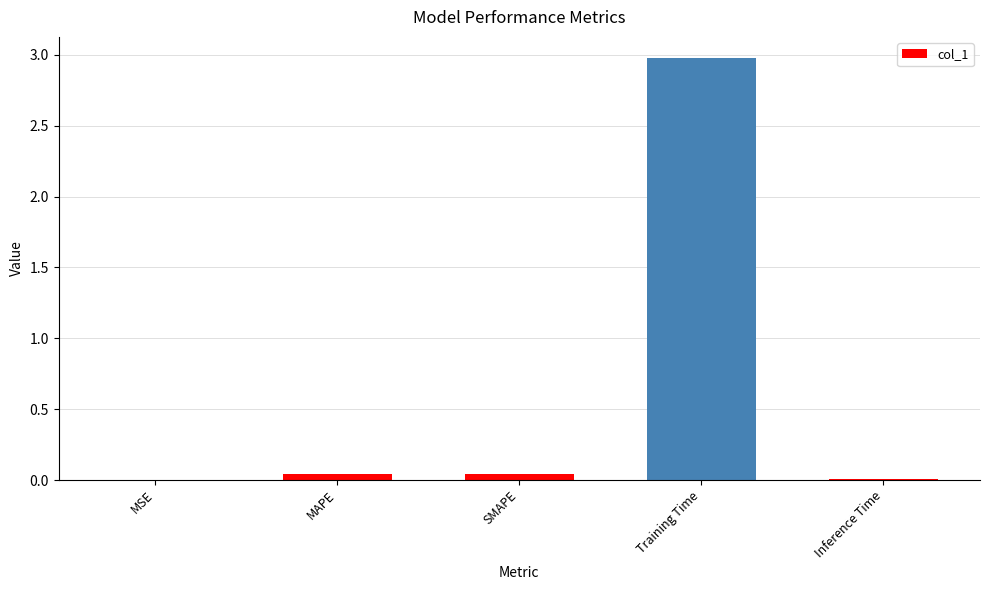

Between MAPE and Training Time, which is larger?

Training Time